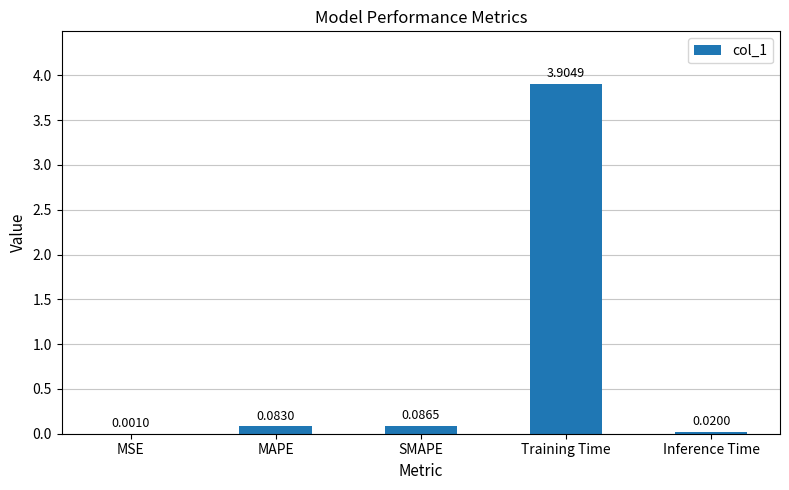

At which label is the value closest to 1?

SMAPE